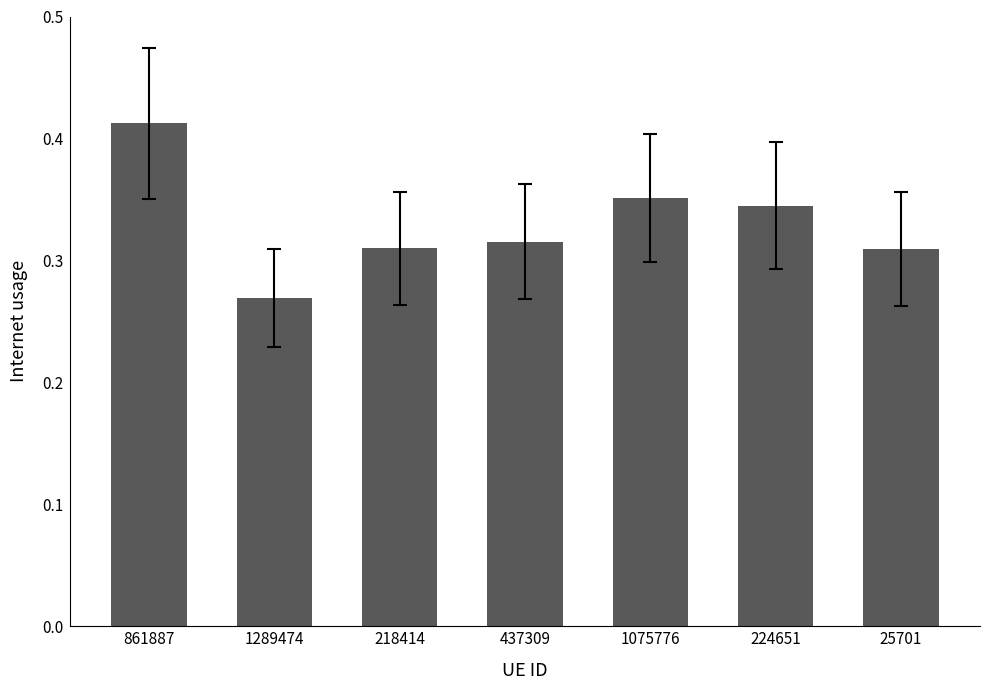

What position from the right is 218414?

5